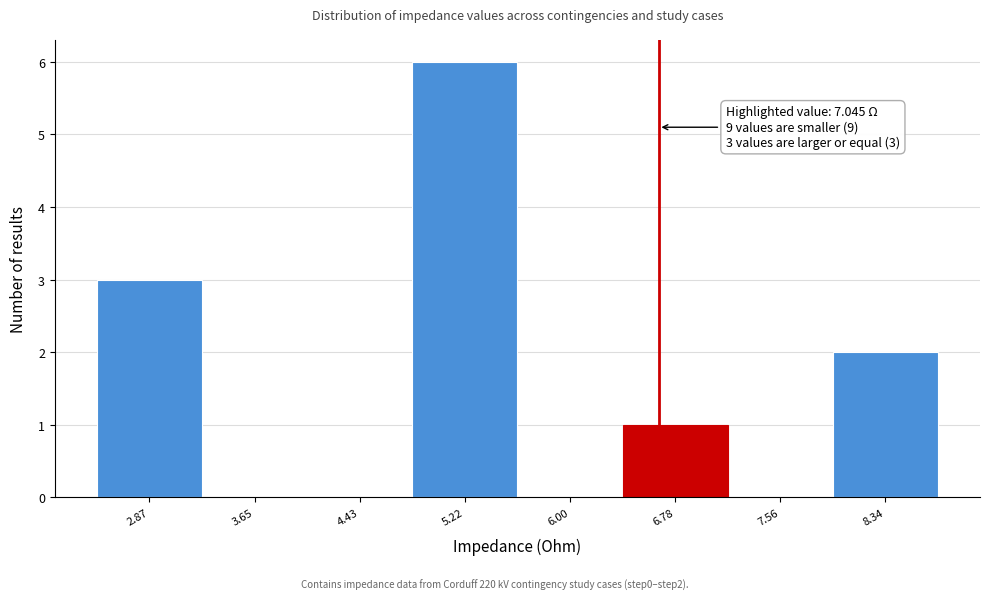

Reading left to right, extract all data points from this chart.

2.87=3	3.65=0	4.43=0	5.22=6	6.00=0	6.78=1	7.56=0	8.34=2